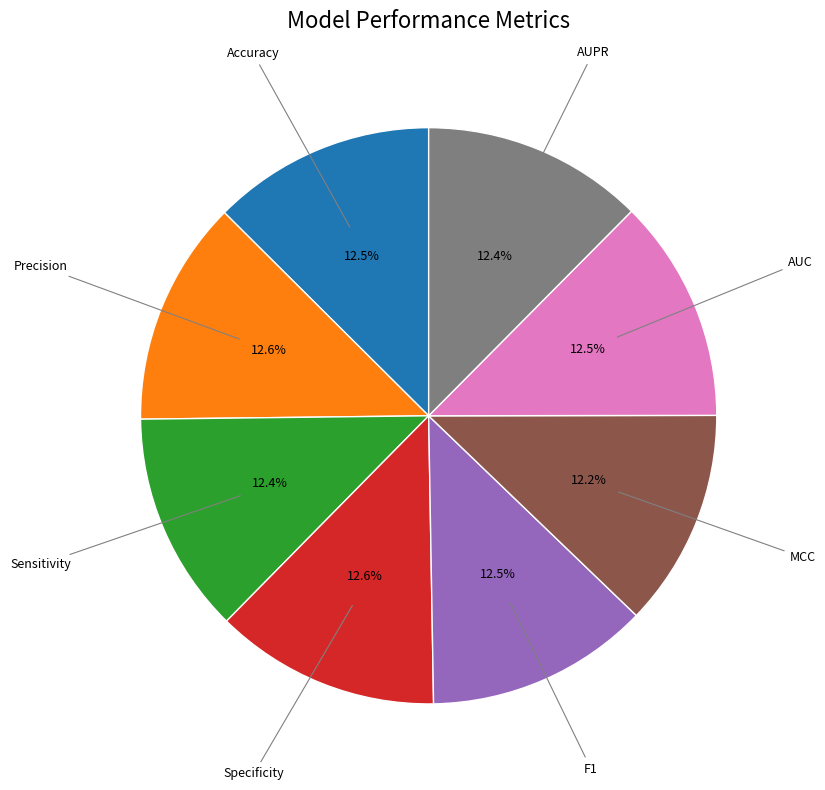

Is there a majority slice in this chart?

No